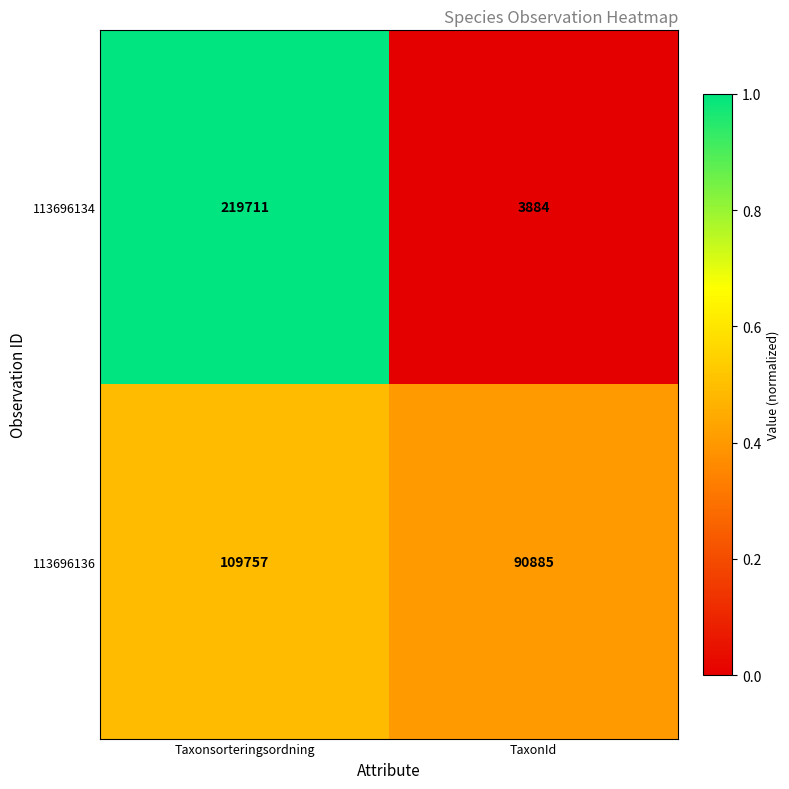

Is it true that 113696136 equals 109757 at Taxonsorteringsordning?

True